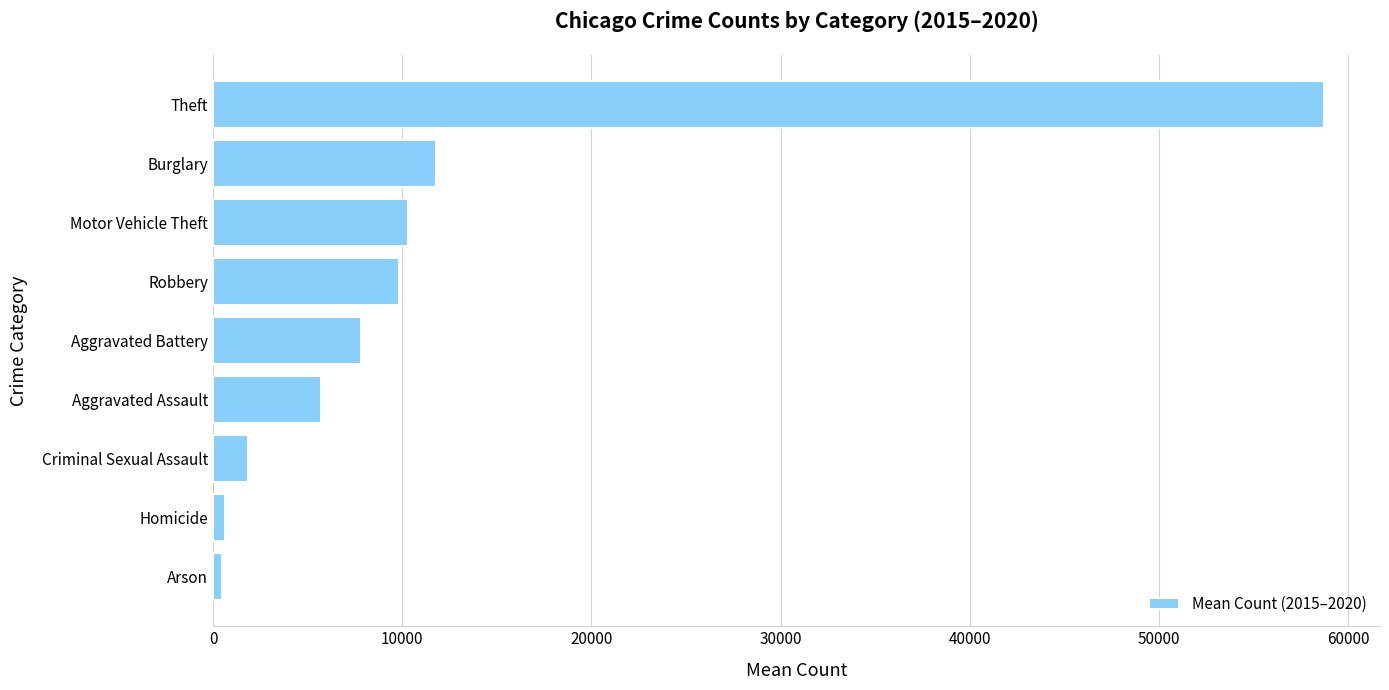

At which label is the value closest to 29601?

Burglary